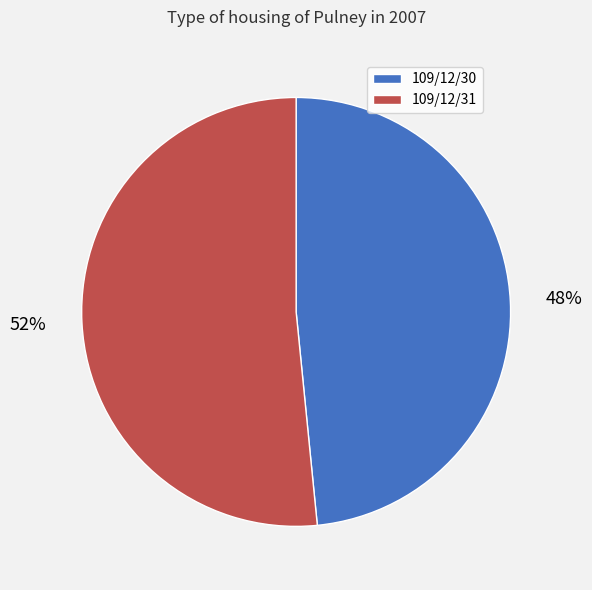

To the nearest percent, what portion does 109/12/30 represent?

48%